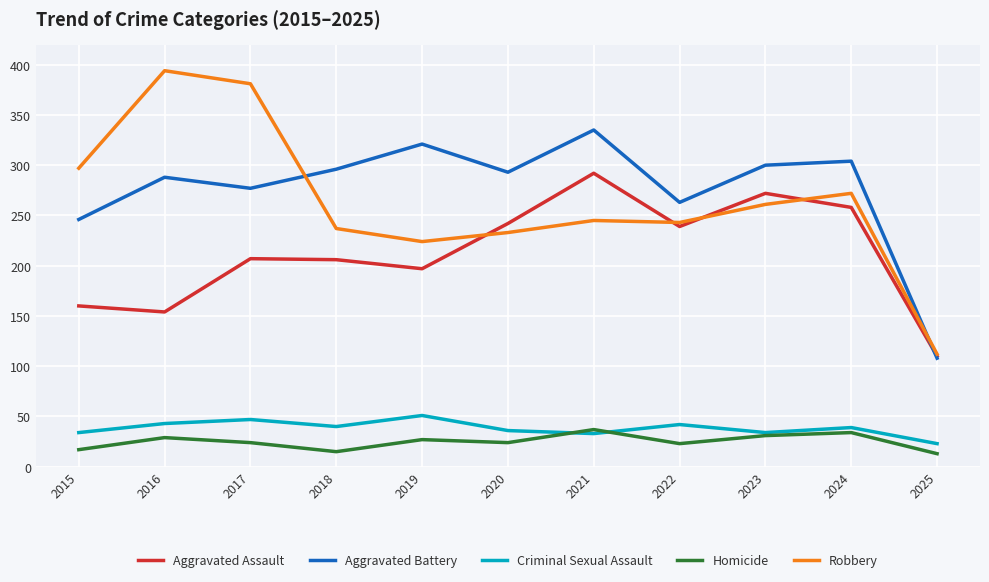

What is the total value across all series at 2020?

828